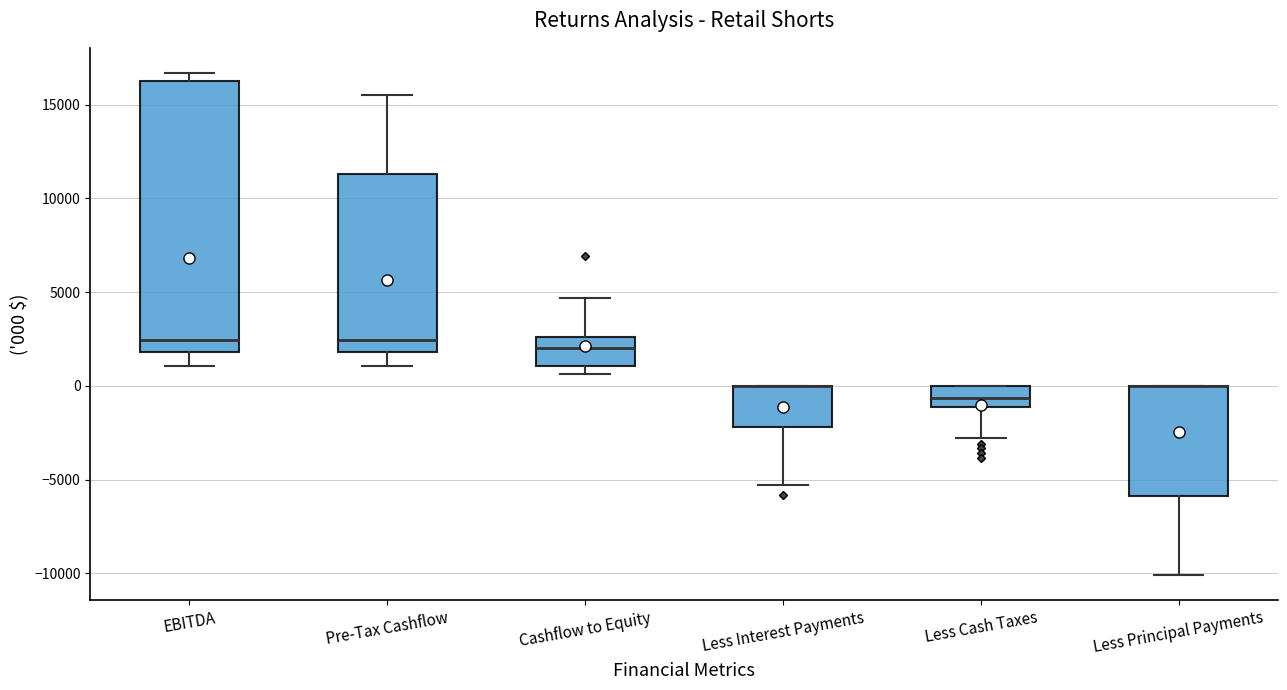

Reading left to right, read every box against the y-axis: the position of its median line, the range the box covers, and the ends of its whiskers. The values are not printed on the chart, so give them approximately, as read against the axis.

EBITDA: median 2500, box 2000 to 16500, whiskers 1000 to 16500 (just above the box's upper edge)
Pre-Tax Cashflow: median 2500, box 2000 to 11500, whiskers 1000 to 15500
Cashflow to Equity: median 2000, box 1000 to 2500, whiskers 500 to 4500
Less Interest Payments: median 0 (drawn on the box's upper edge), box -2000 to 0, whiskers -5500 to 0
Less Cash Taxes: median -500, box -1000 to 0, whiskers -3000 to 0
Less Principal Payments: median 0 (drawn on the box's upper edge), box -6000 to 0, whiskers -10000 to 0